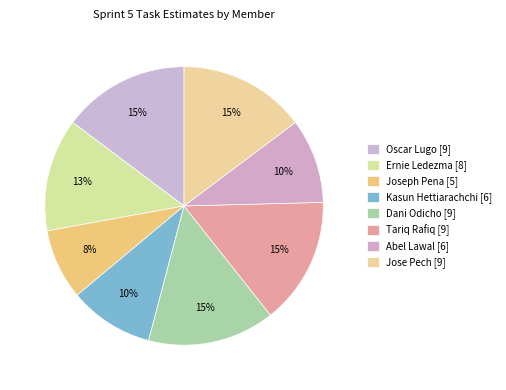

Which slice is the largest?

Oscar Lugo